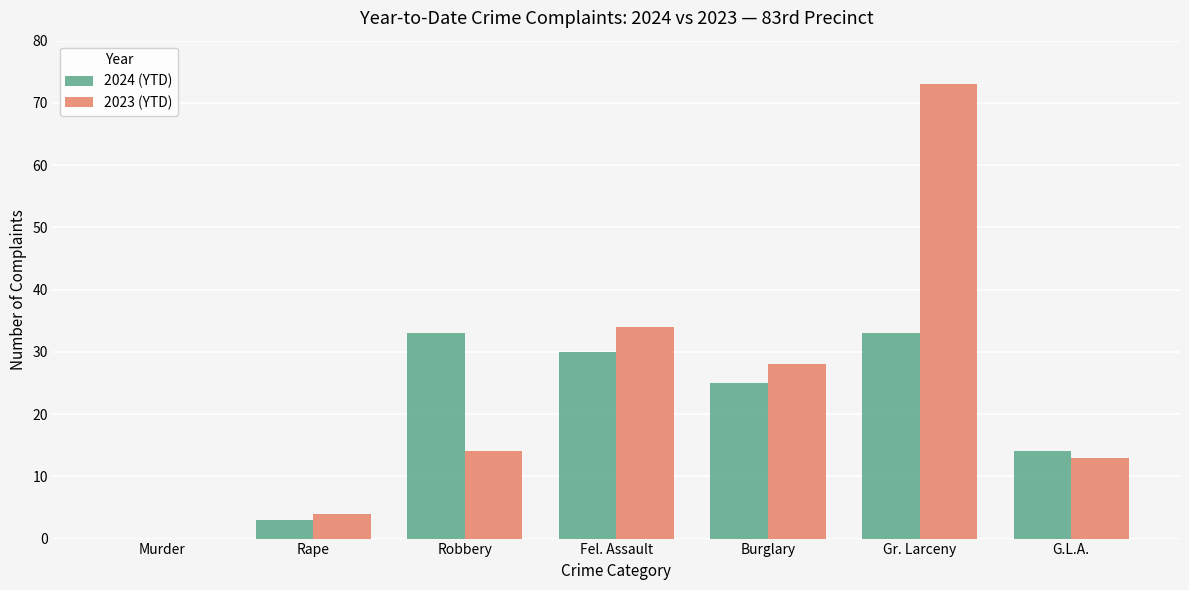

Are the bars grouped side by side (vs. stacked)?

Yes